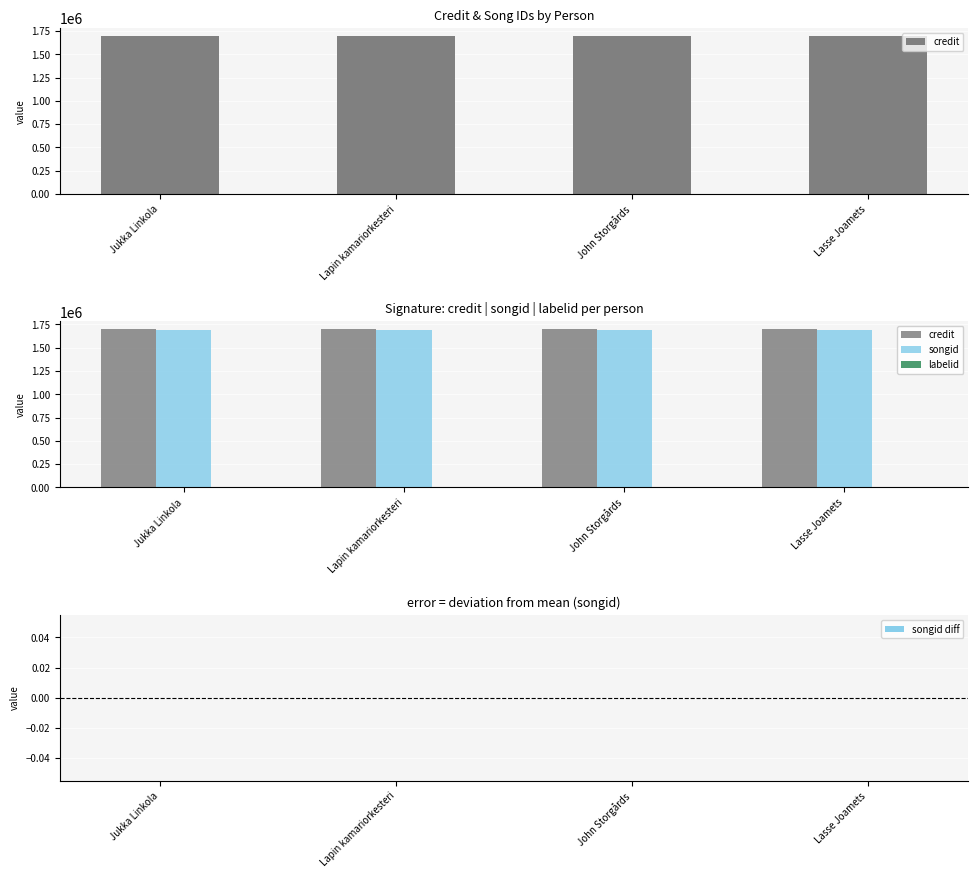

What is the minimum value for songid?

1685756